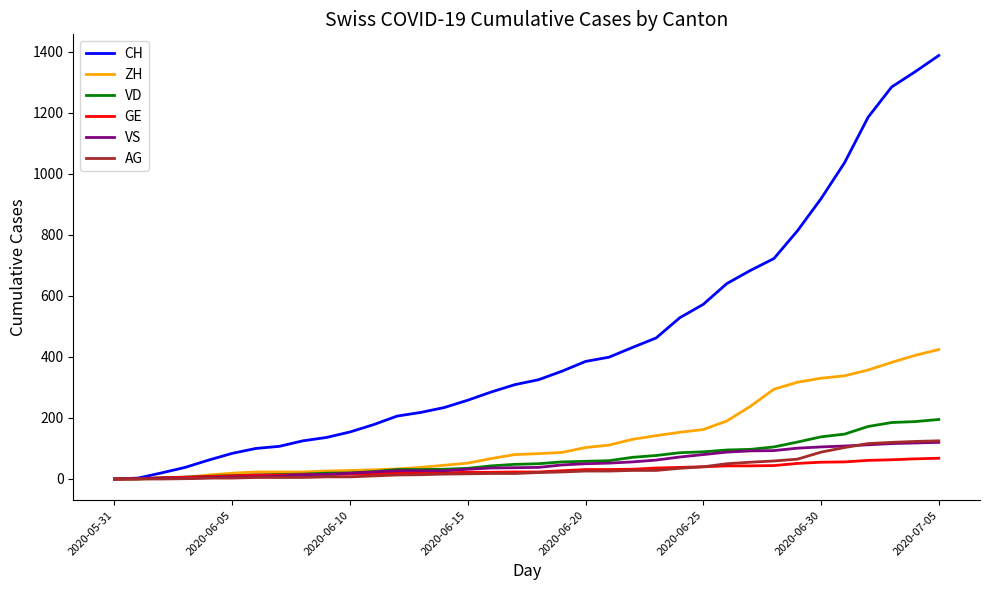

At which category does the chart reach its peak across all series?

2020-07-05